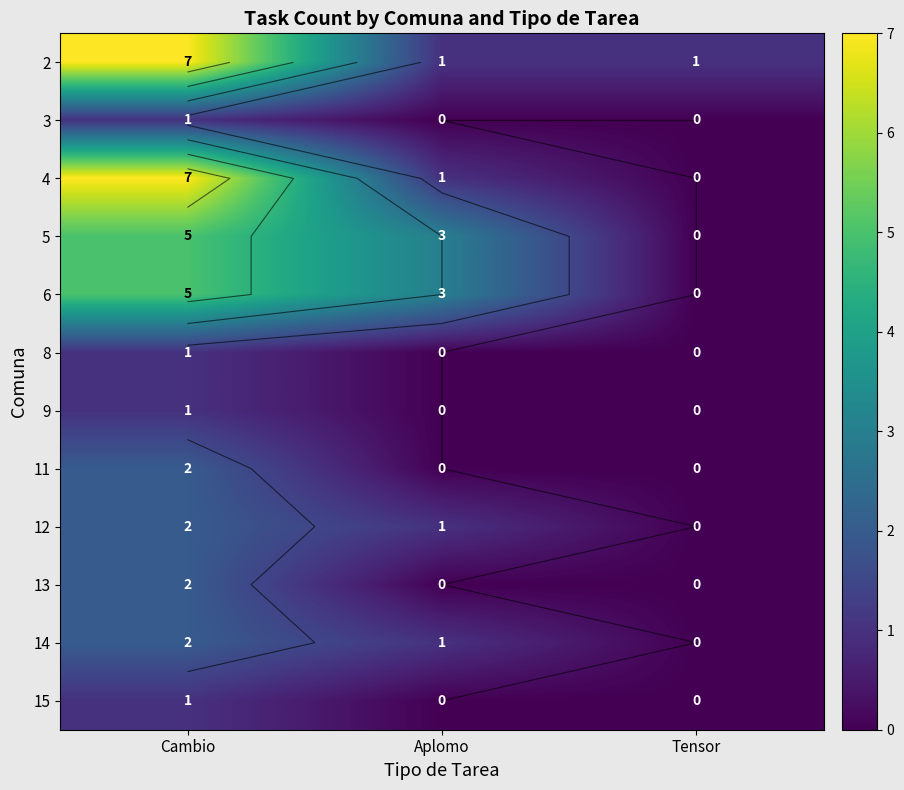

What is the sum of all 6 values?

8